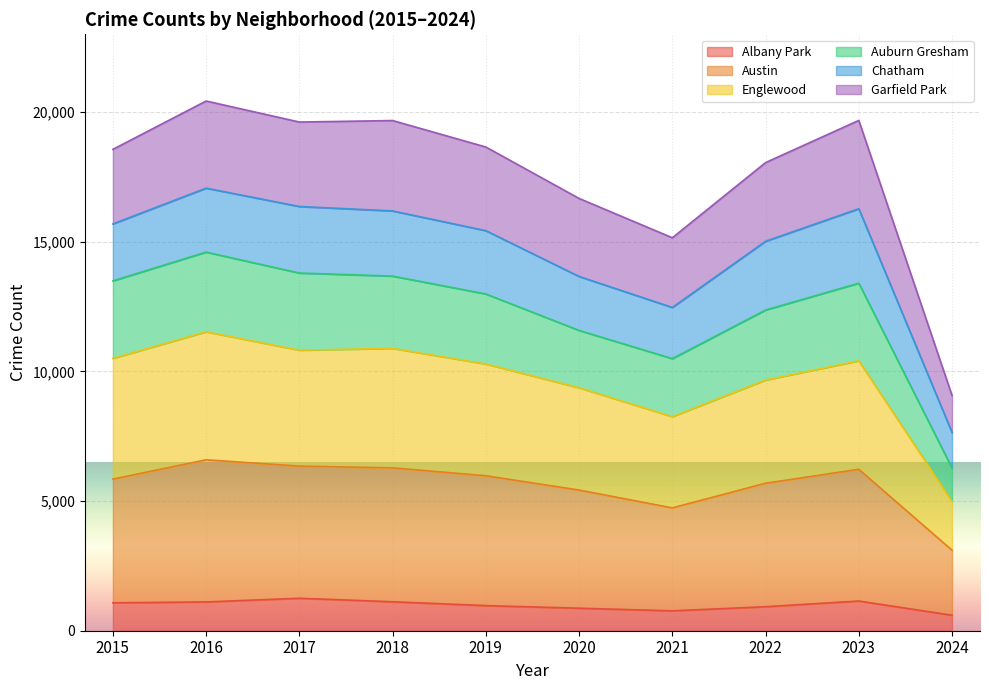

What is the lowest value of the Albany Park series?

598